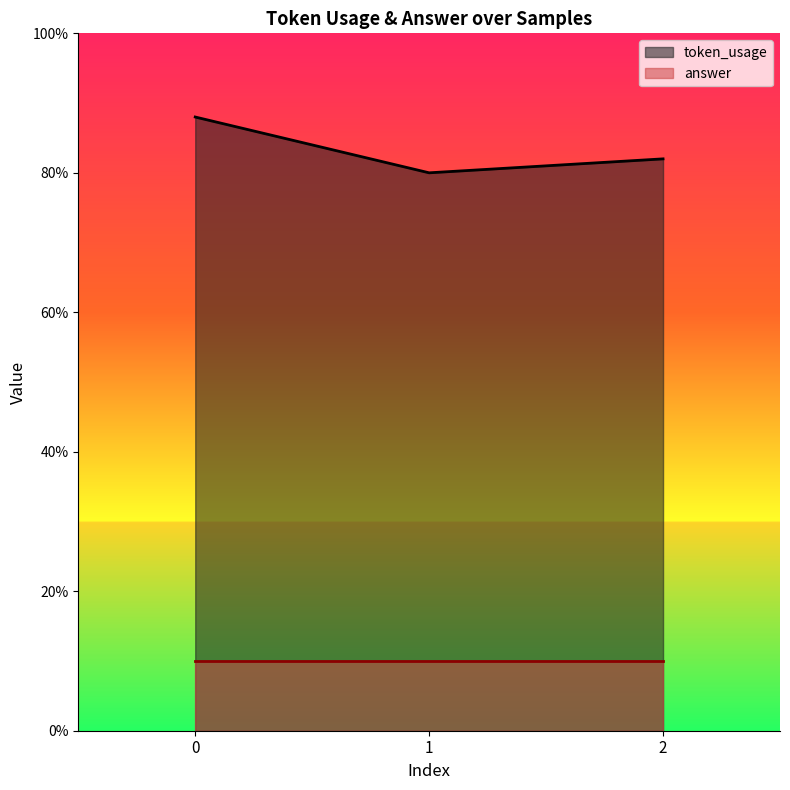

List the labels in order of value, largest first.

0, 2, 1